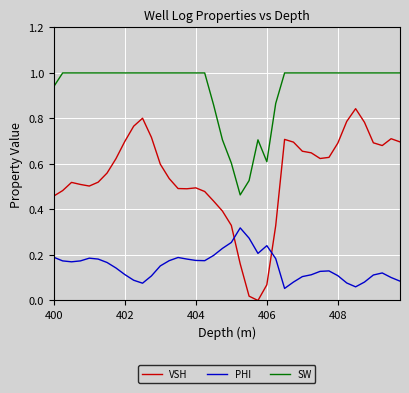

True or false: VSH and SW intersect in this chart.

False